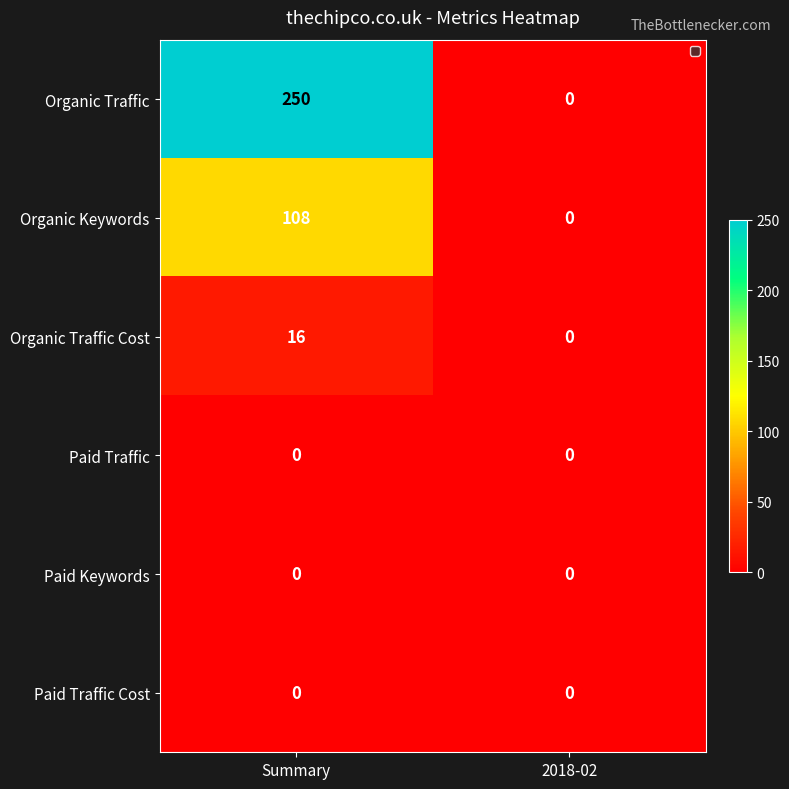

At which label does Organic Keywords reach its peak?

Summary